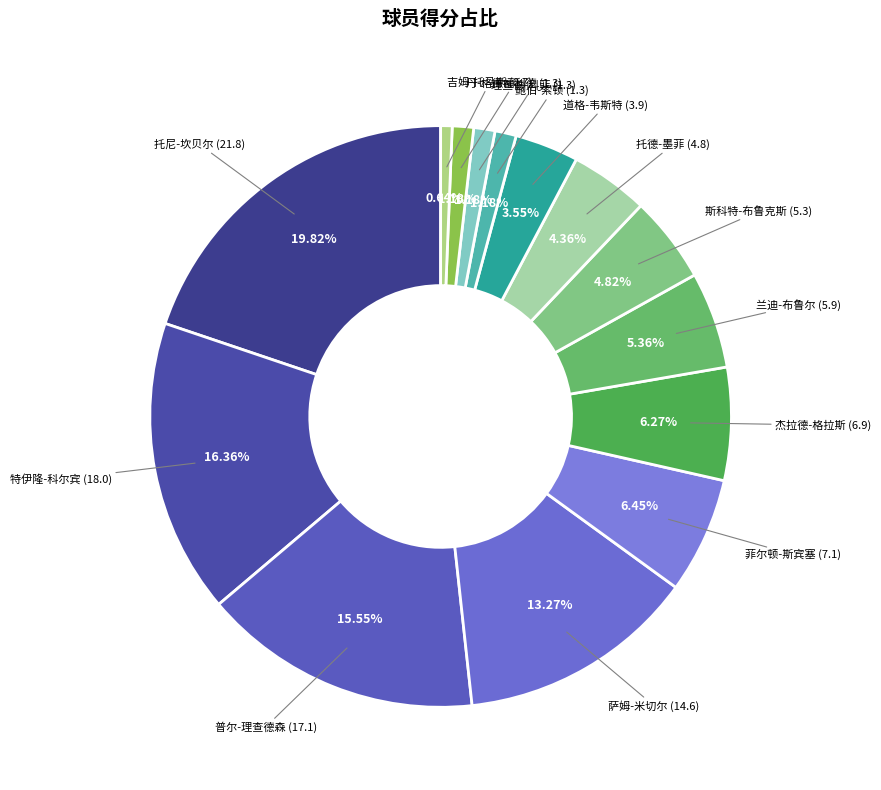

How many slices are in this pie chart?

14